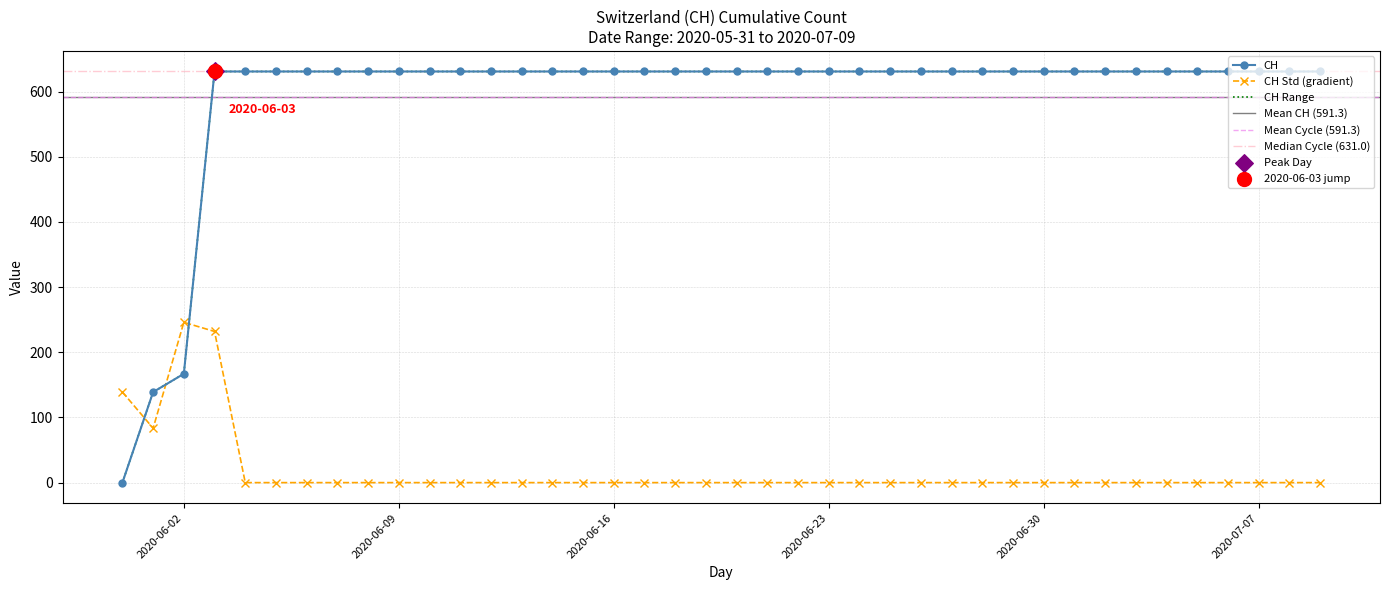

Approximately how many times larger is the value at 2020-06-16 compared to 2020-06-24?

1.0